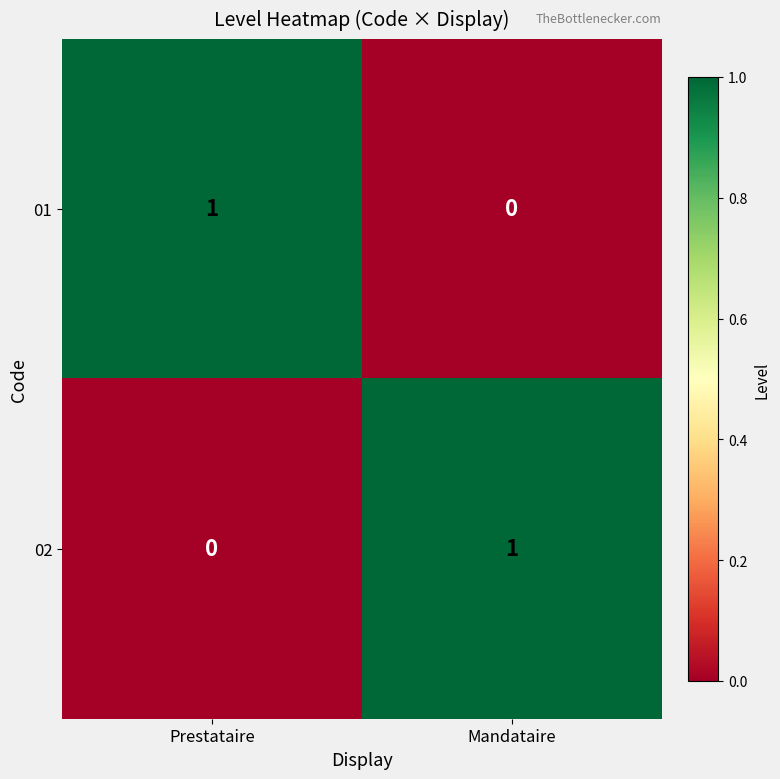

The 02 series shows 1 at Mandataire. True or false?

True